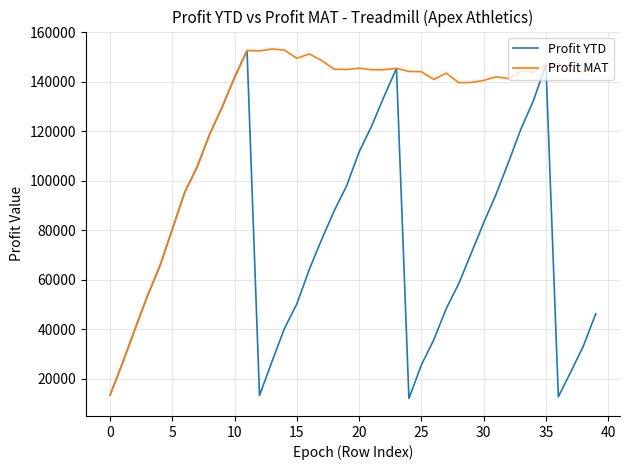

Which series has the largest total across all categories?

Profit MAT